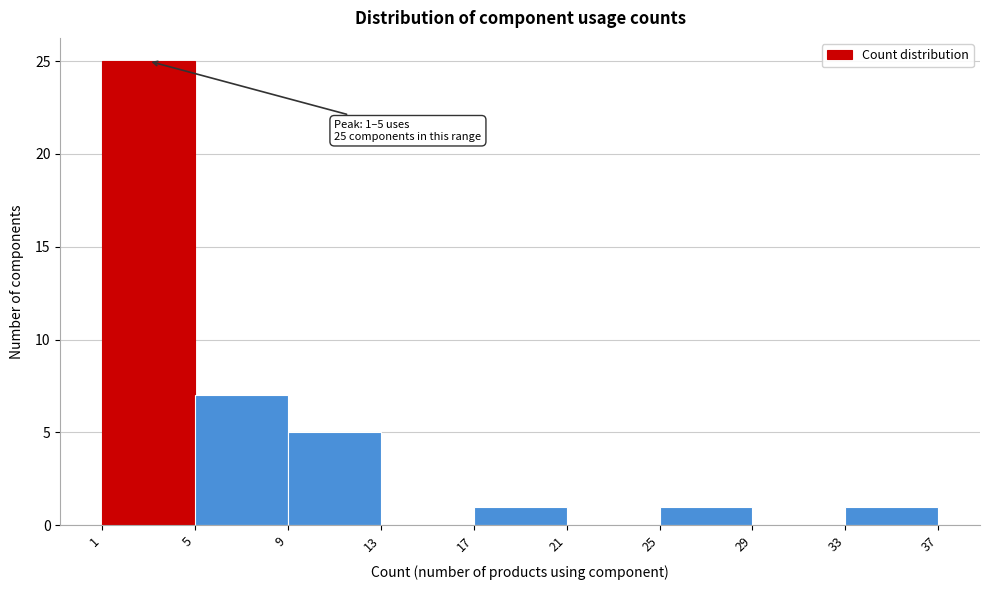

Which range on the x-axis has the tallest bar?

1 to 5